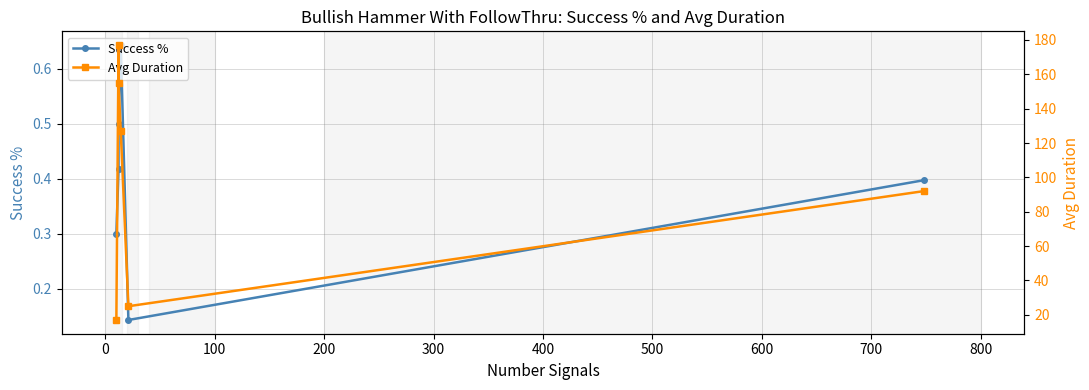

True or false: Success % and Avg Duration cross at least once.

False